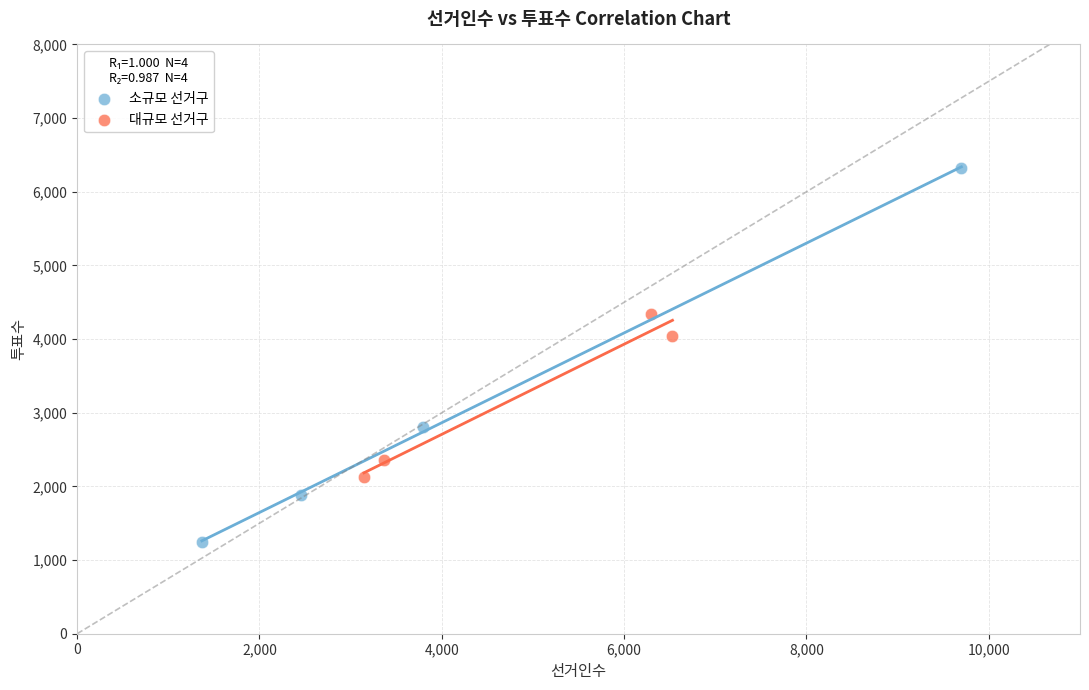

Which series reaches the maximum Y coordinate?

소규모 선거구